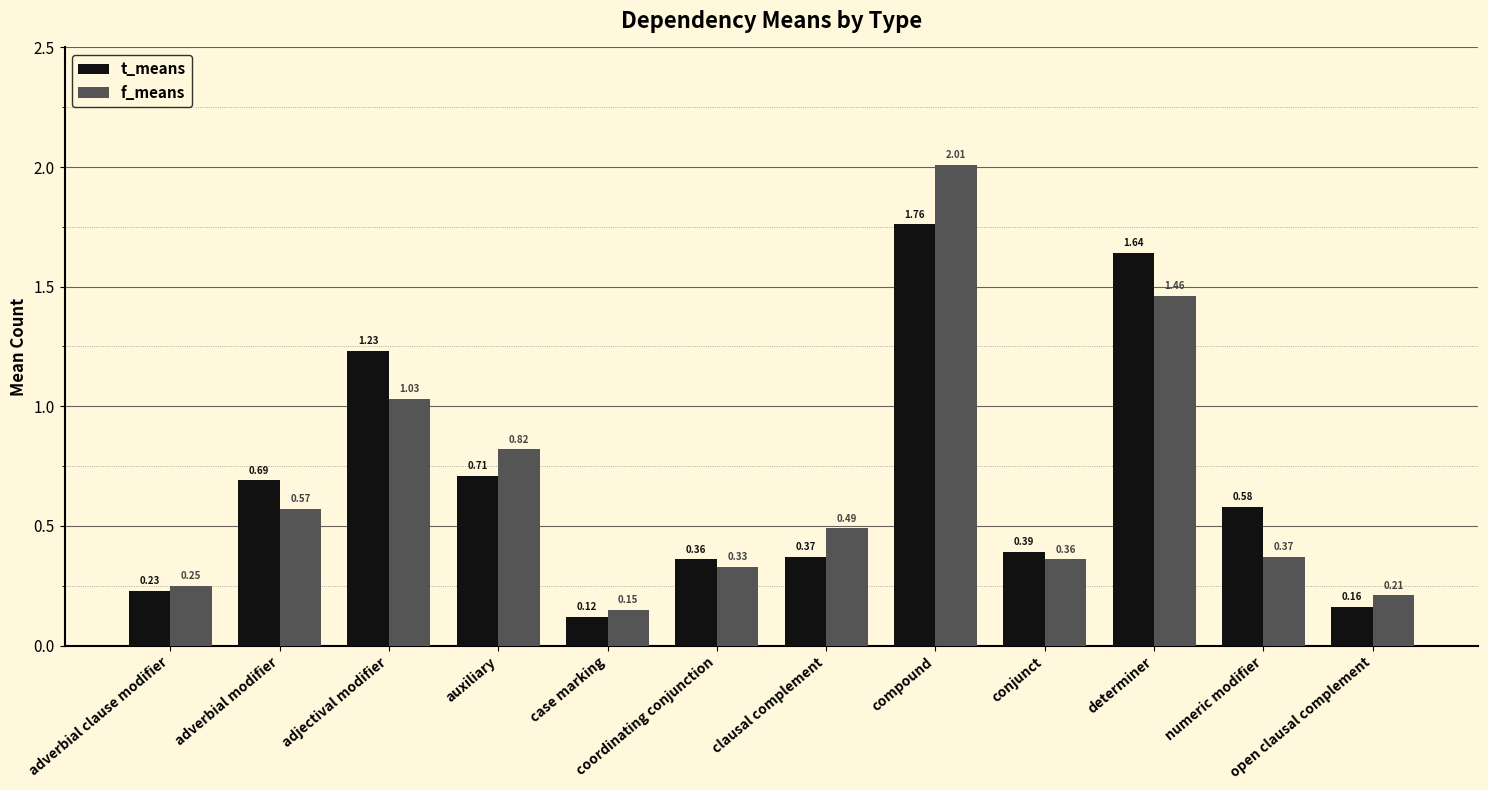

Which category has the lowest value in the f_means series?

case marking